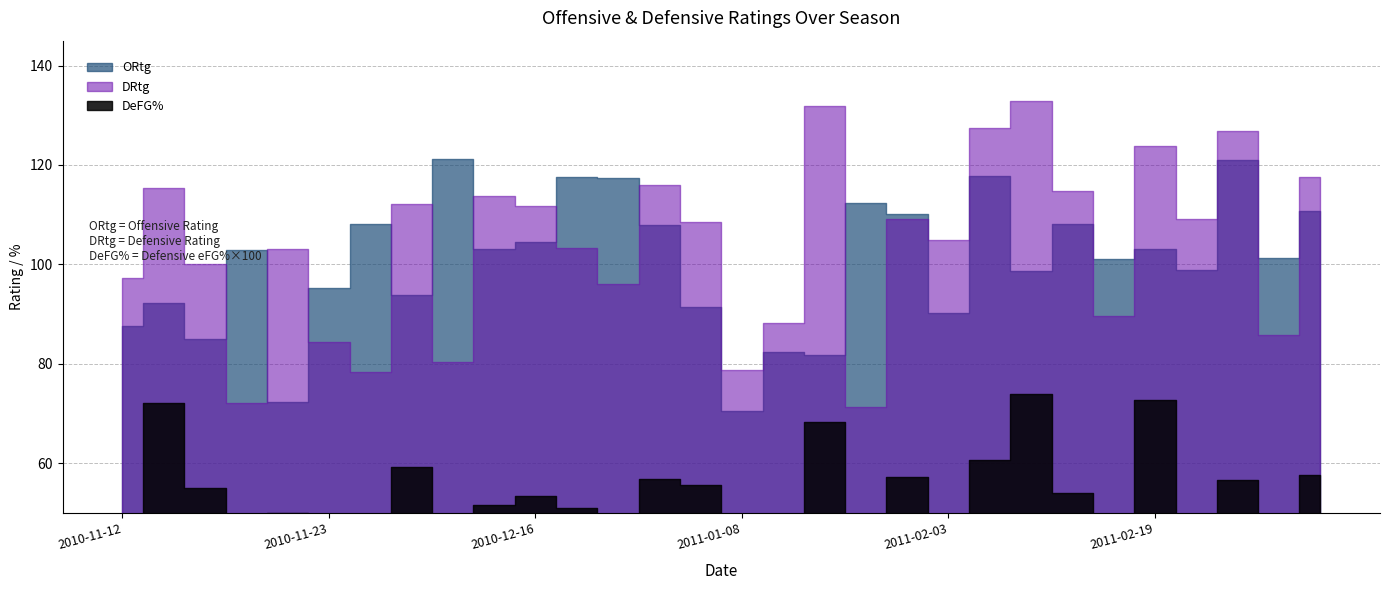

The value of DRtg at 2011-02-26 is 126.9. True or false?

True